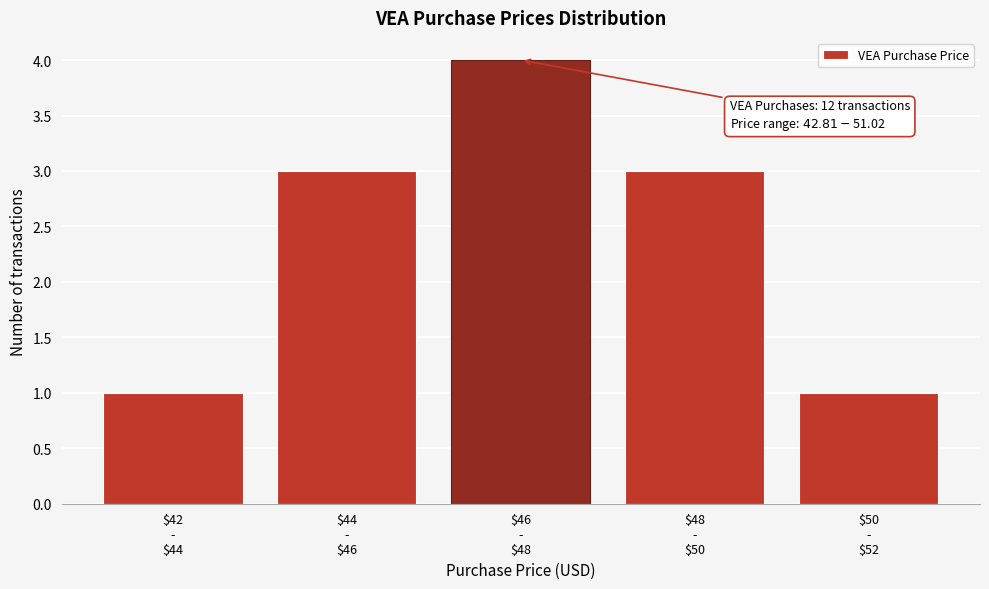

Reading left to right, list all the values displayed in this chart.

1	3	4	3	1